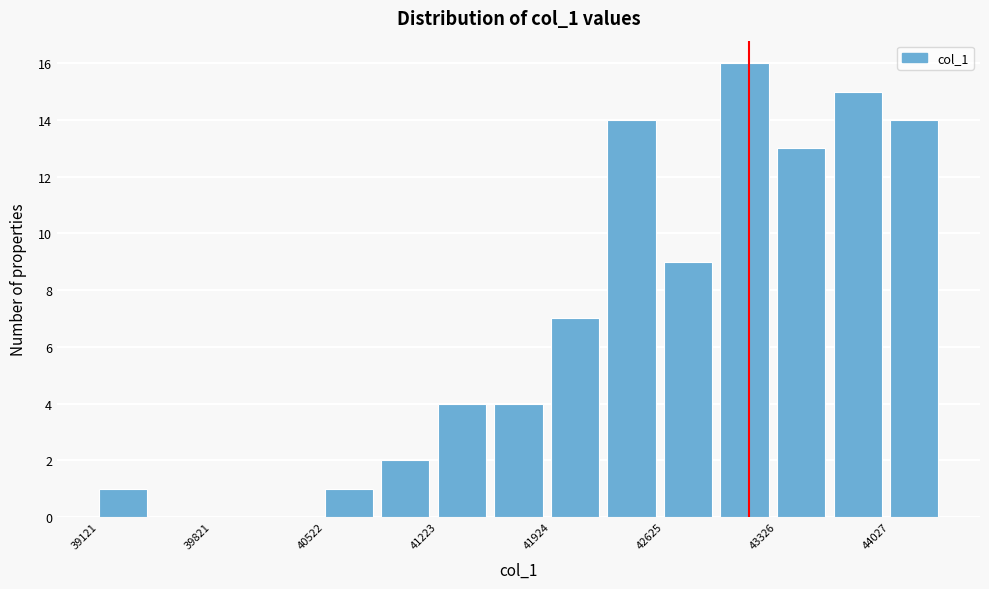

Around what value on the x-axis is the tallest bar? Give the approximate position of its centre, as read against the axis.

43100